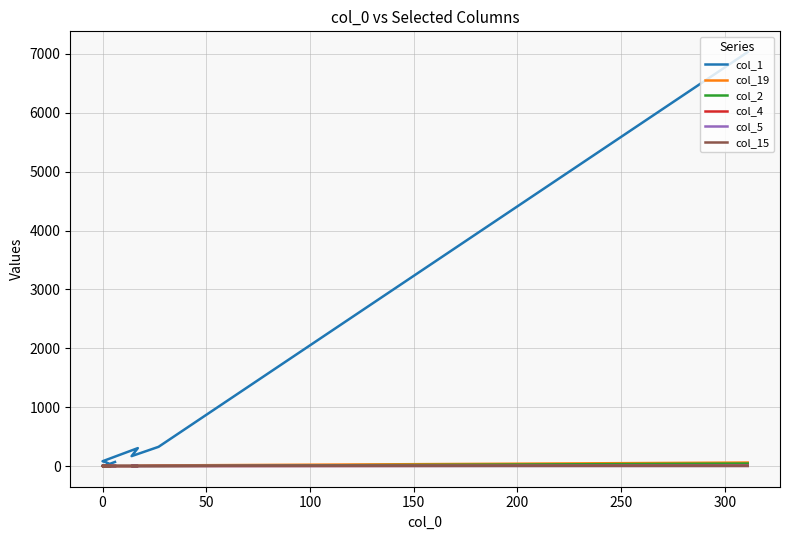

The col_4 series shows 0 at 0. True or false?

True